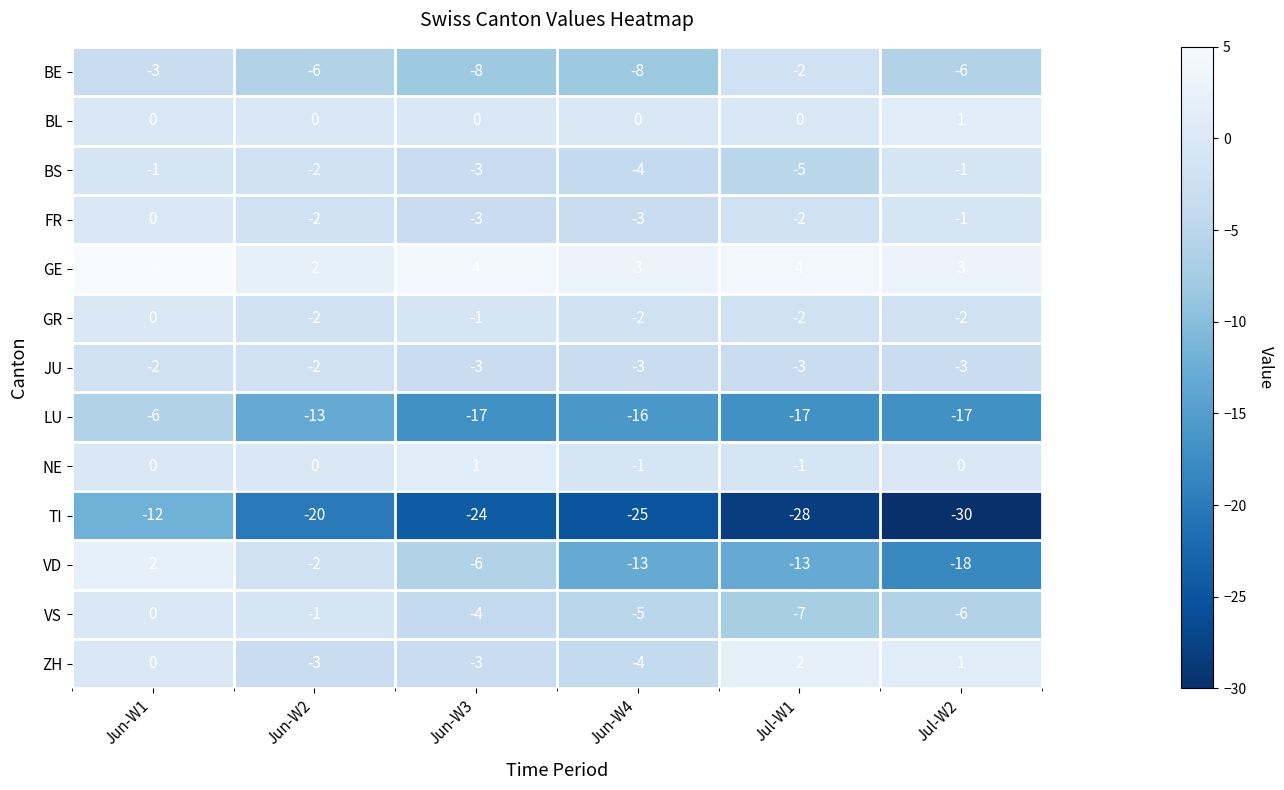

At which category is the sum across all series the highest?

Jun-W1